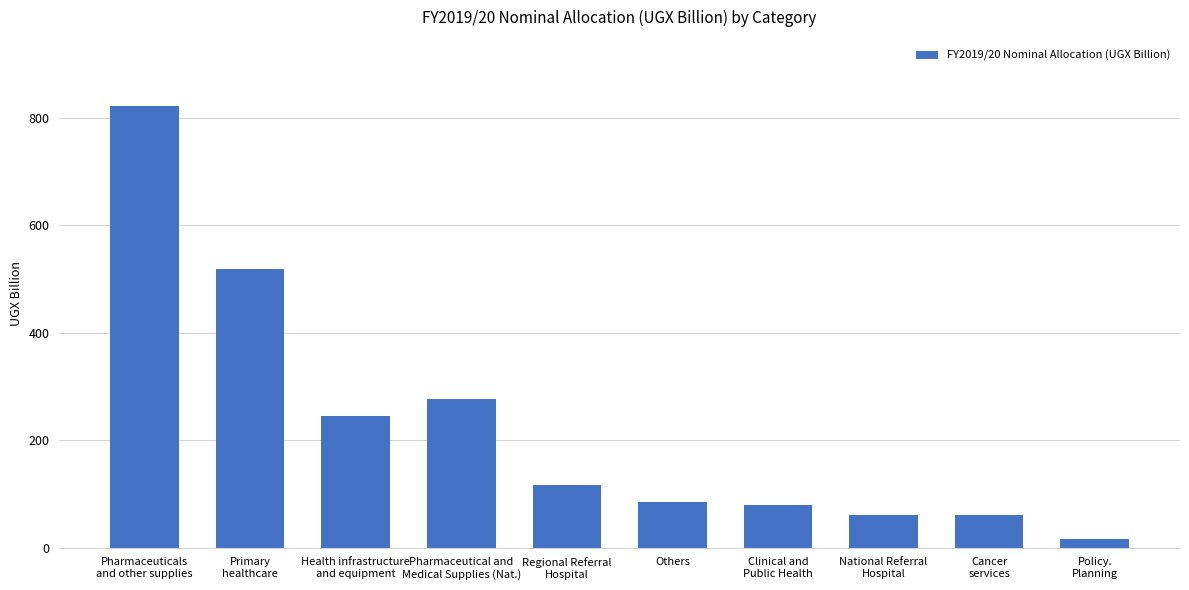

What position from the left is Cancer
services?

9